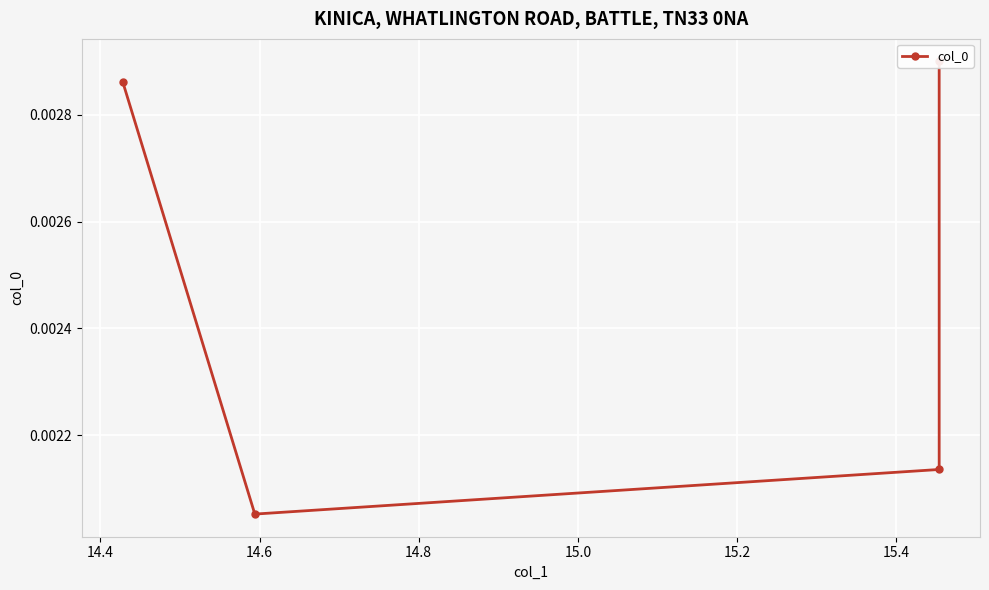

Is it true that the value at 14.4 is 0.0?

True